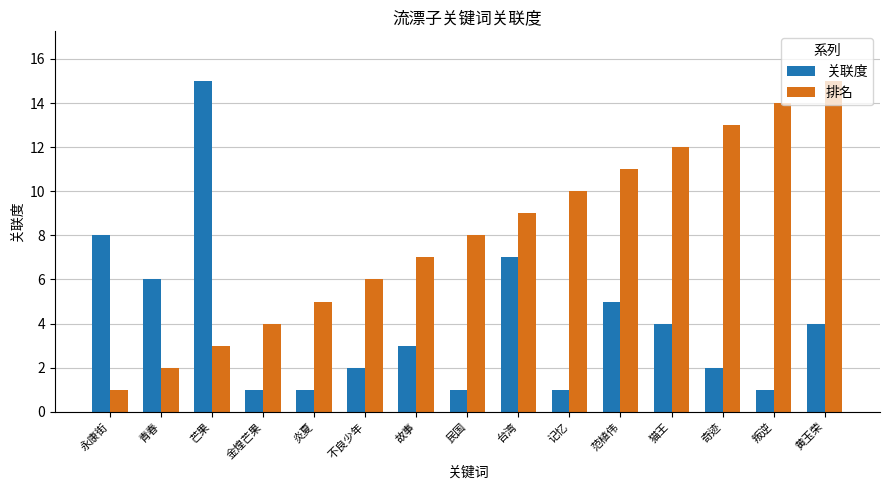

Is it true that 排名 equals 6 at 不良少年?

True